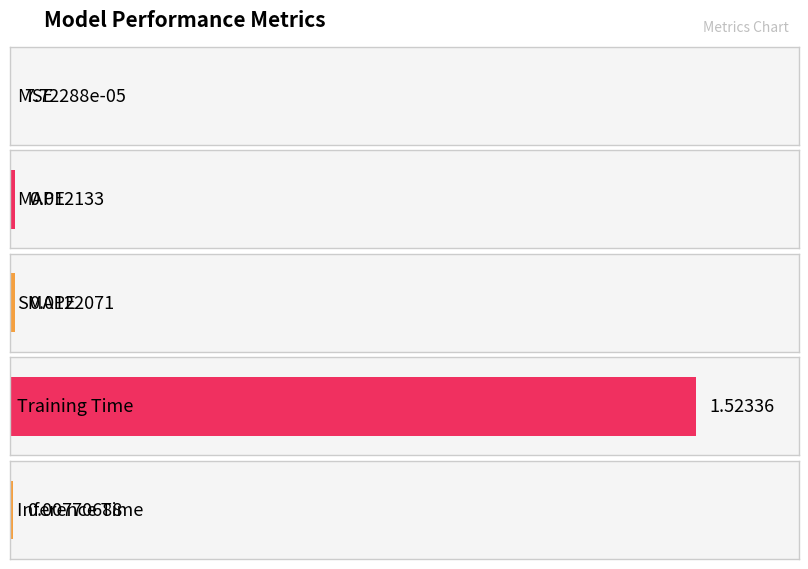

Is it true that the value at Inference Time is 0.0?

False